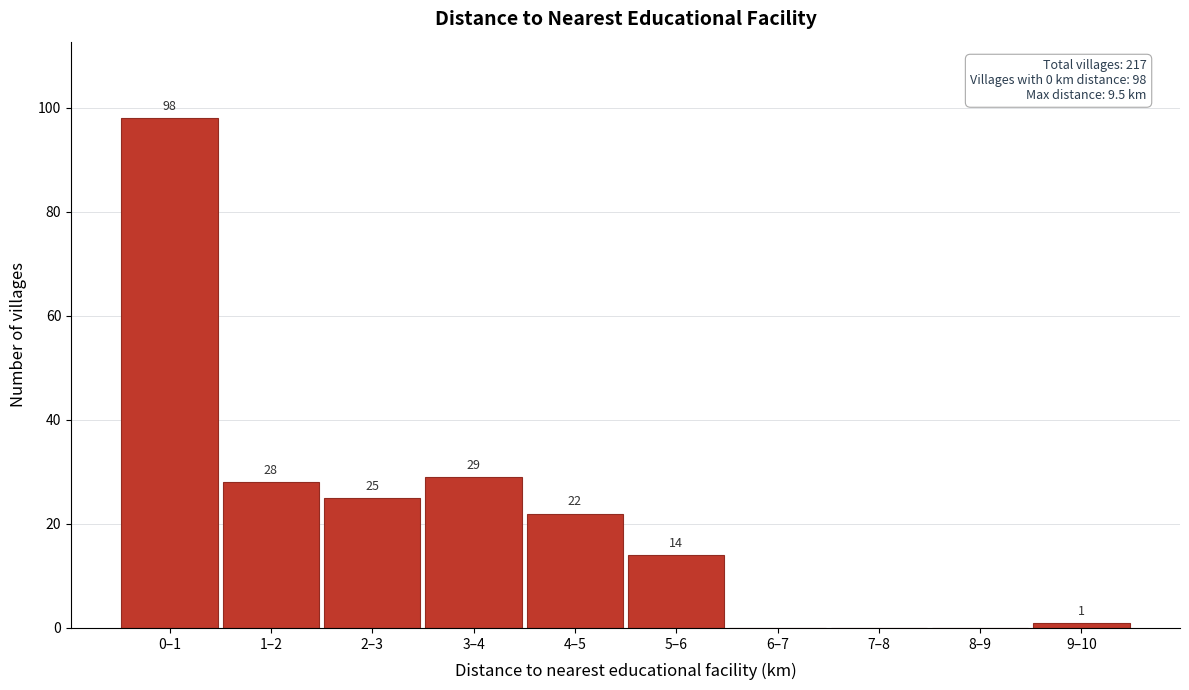

Reading left to right, what are all the values shown in this chart?

0–1=98	1–2=28	2–3=25	3–4=29	4–5=22	5–6=14	6–7=0	7–8=0	8–9=0	9–10=1